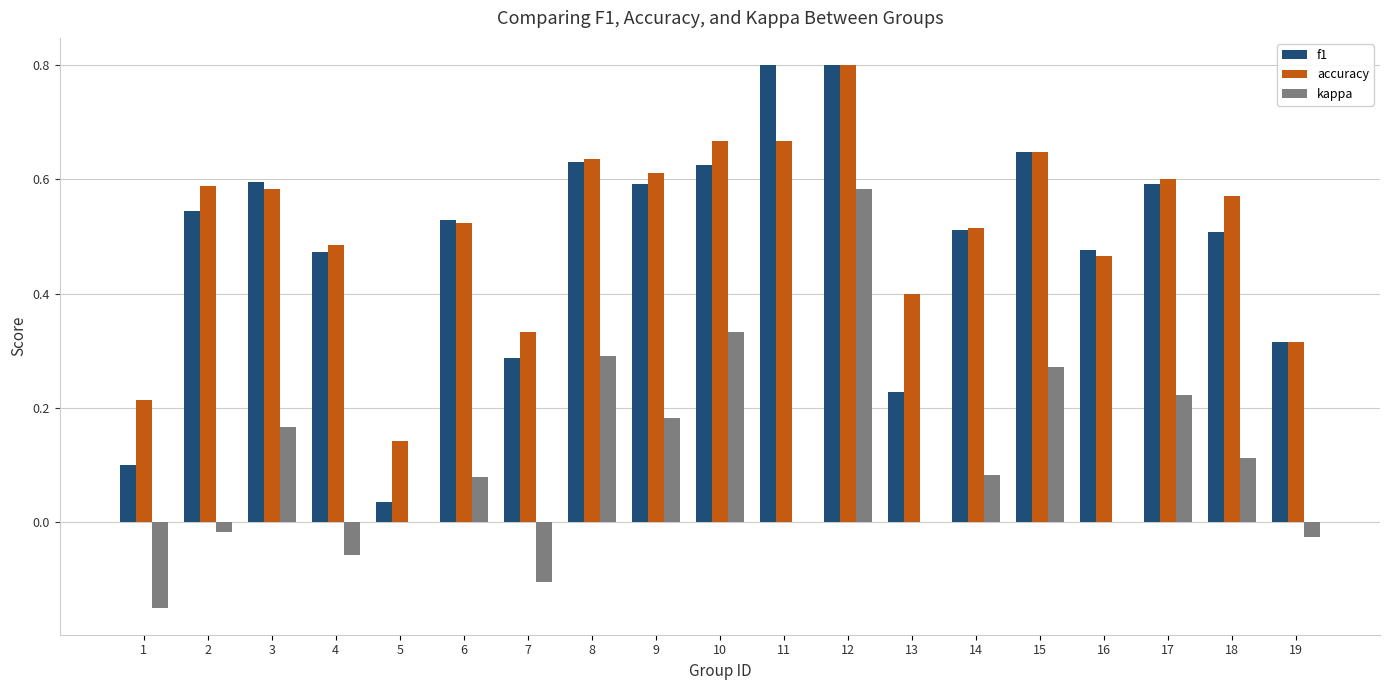

True or false: f1 has a value of 0.7 at 14.

False